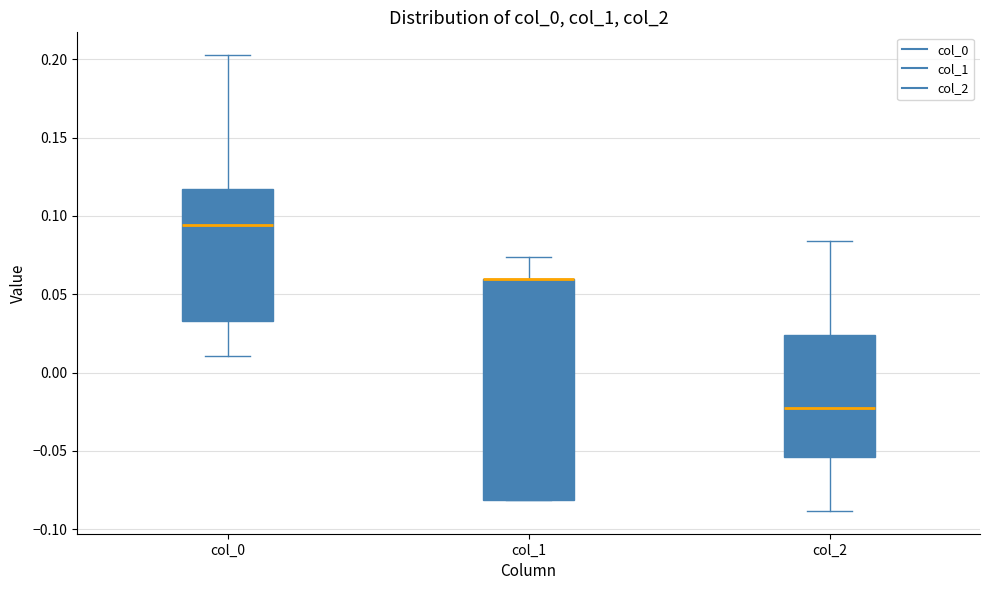

Which box is the tallest, from its lower edge to its upper edge?

col_1